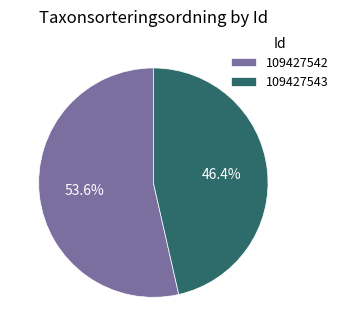

Which category has the smallest portion of the pie?

109427543